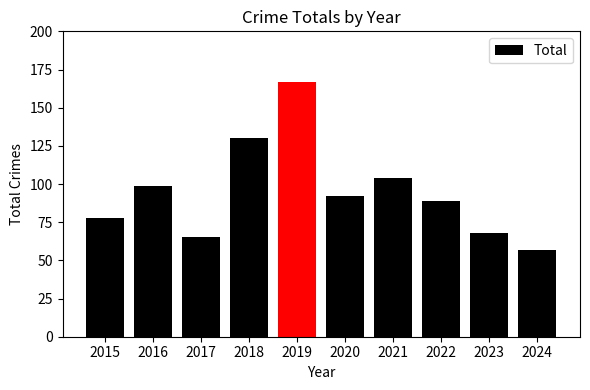

What is the value of the 3rd bar from the left?

65